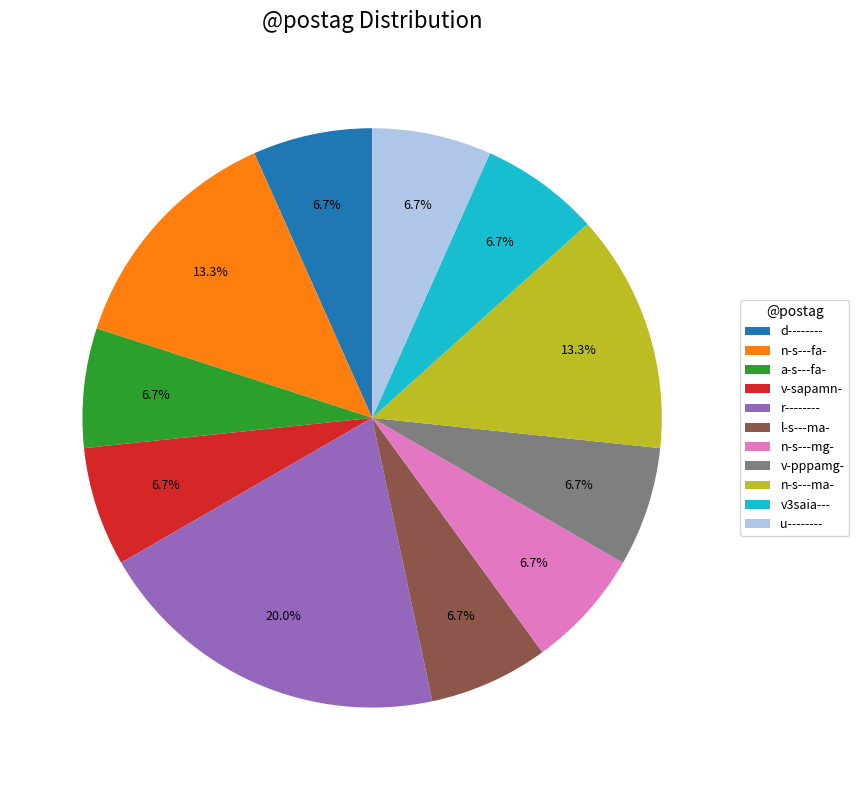

What is the largest slice in the pie chart?

r--------